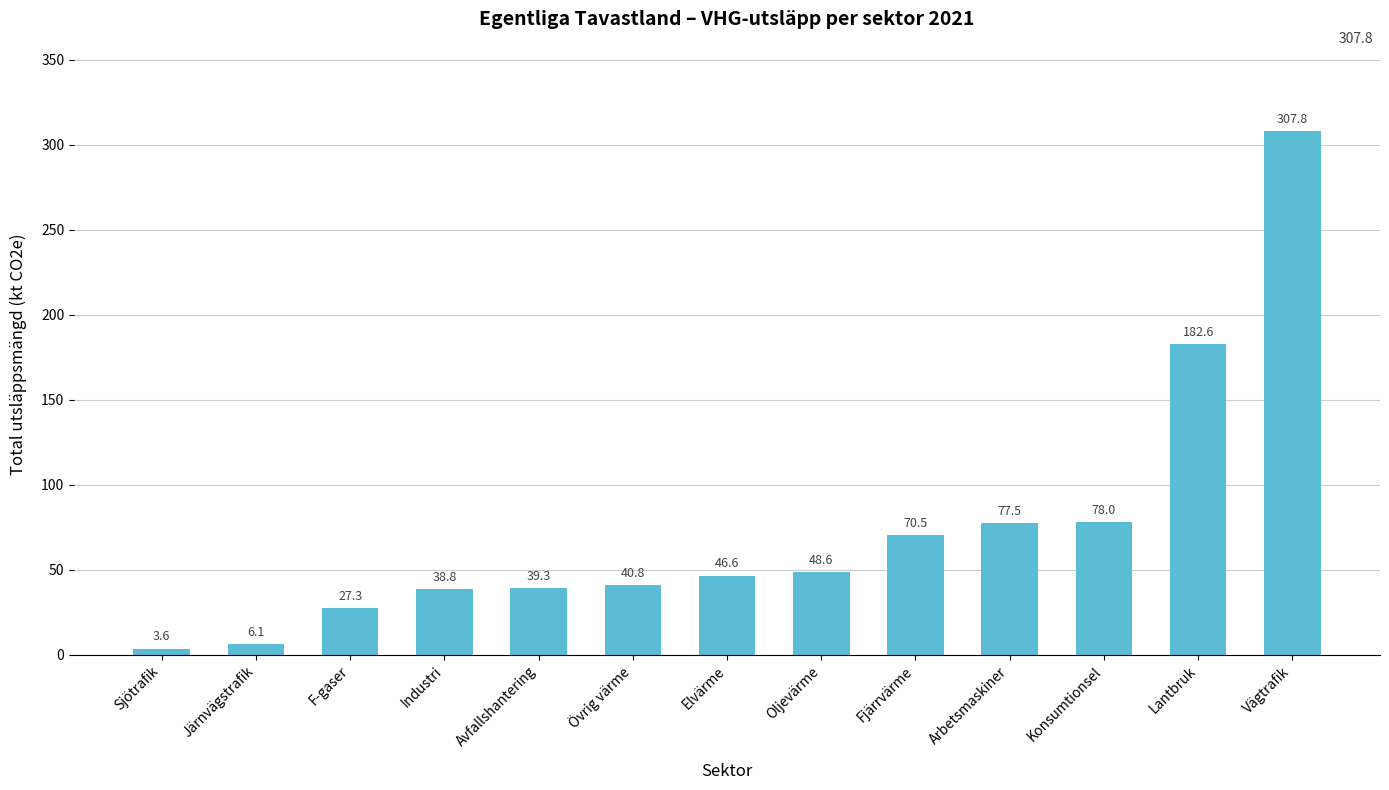

What is the average value?

74.4